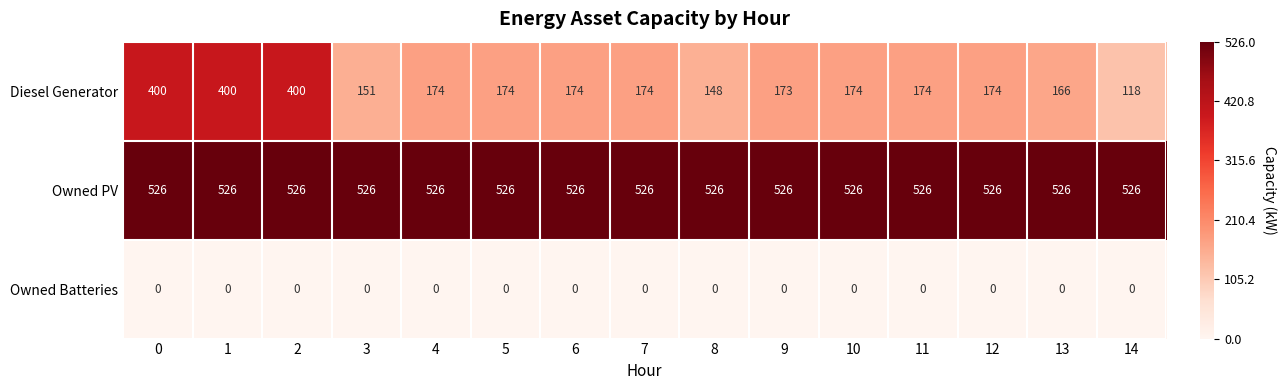

Which series has the largest total across all categories?

Owned PV